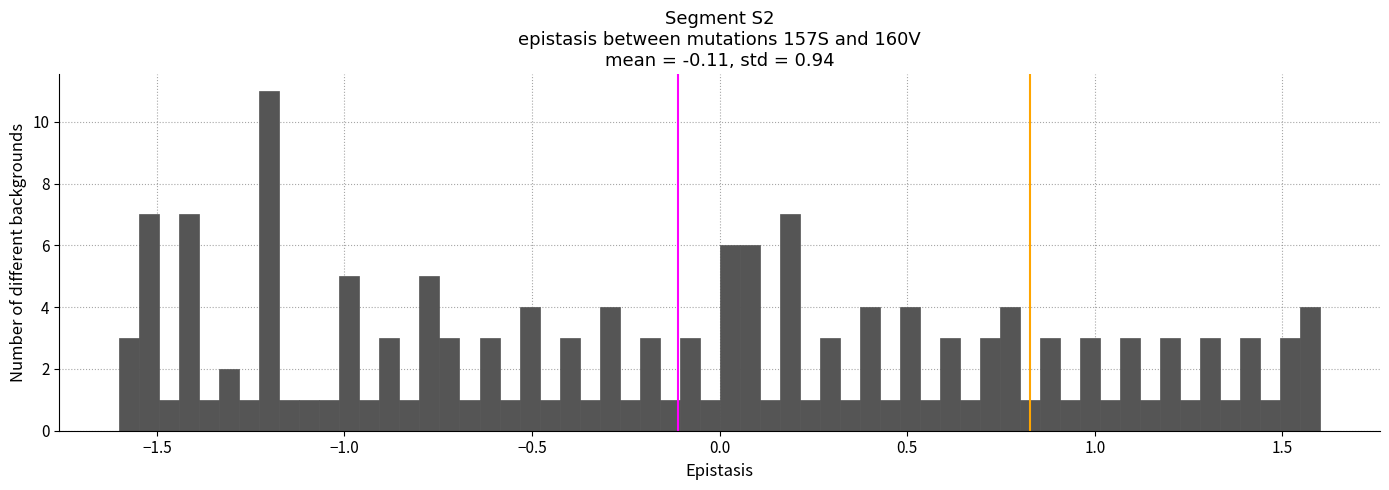

Around what value on the x-axis is the tallest bar? Give the approximate position of its centre, as read against the axis.

-1.20